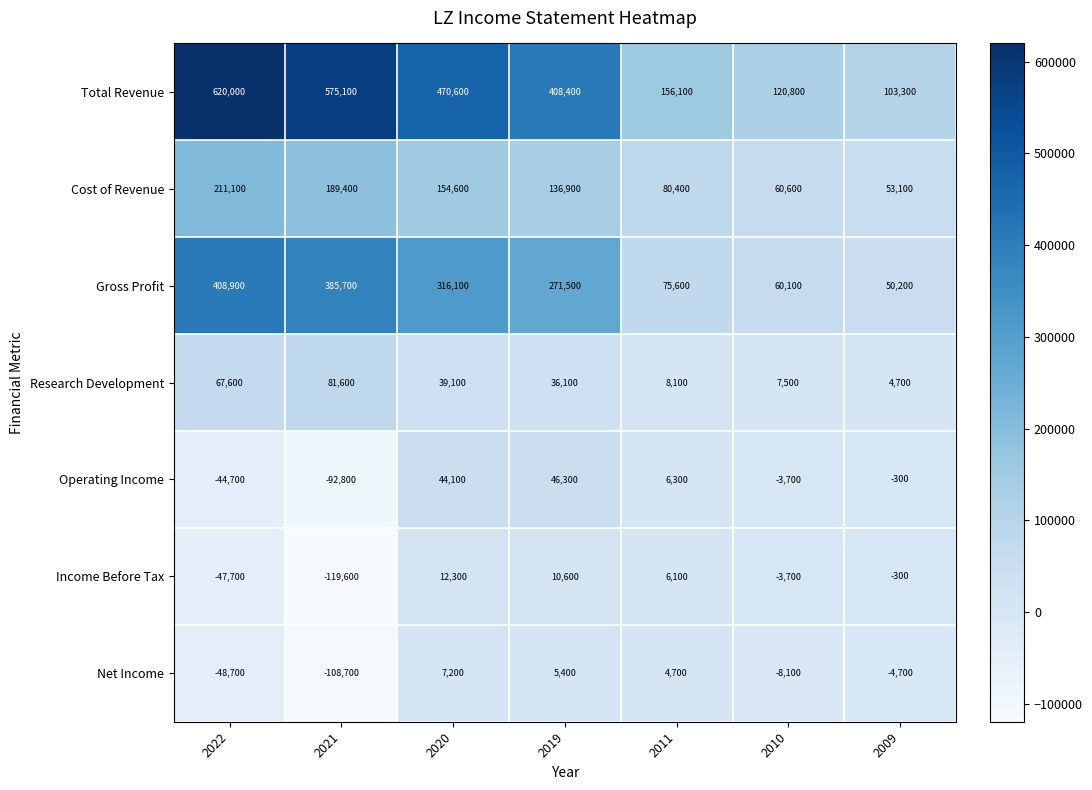

What is the difference between the Research Development values at 2010 and 2021?

74100